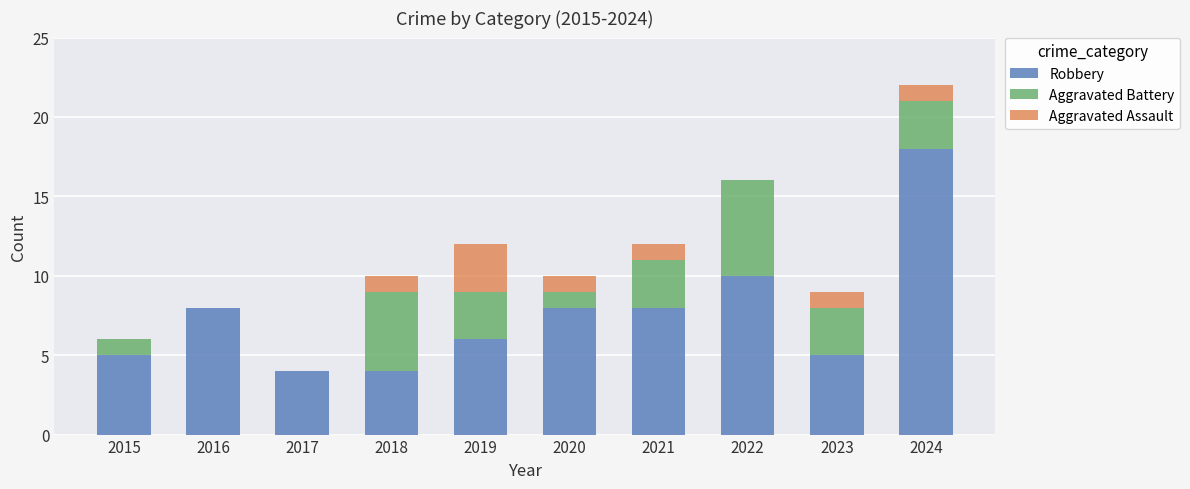

The Robbery series shows 8 at 2021. True or false?

True